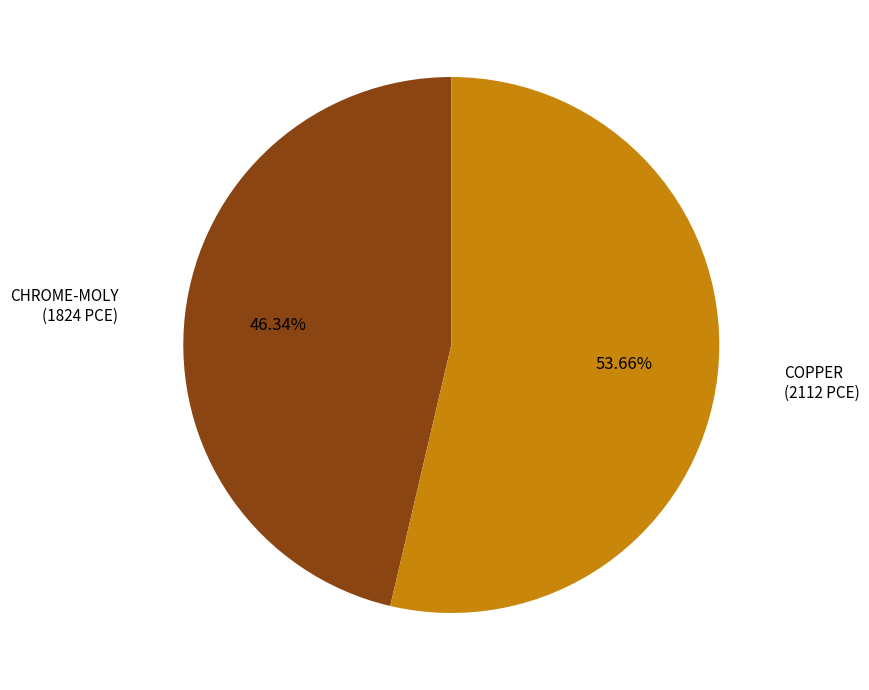

Is it true that COPPER is 64% of the pie?

False